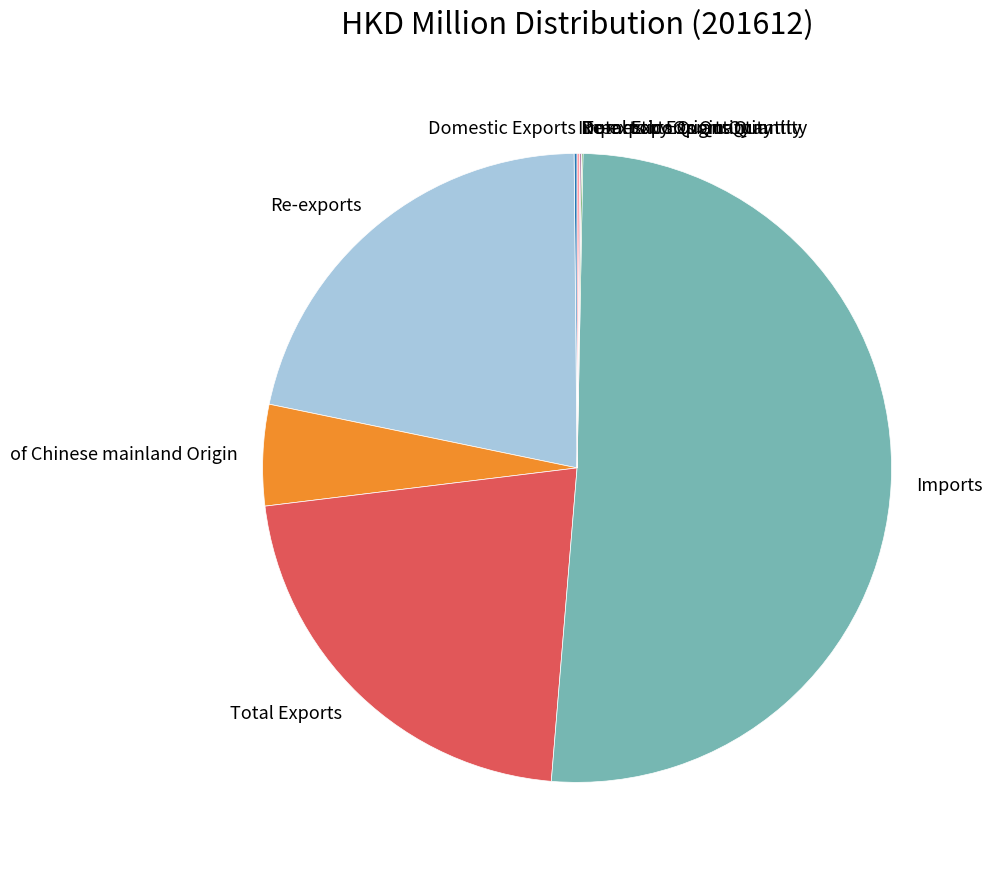

Between of Chinese mainland Origin and Imports, which is larger?

Imports